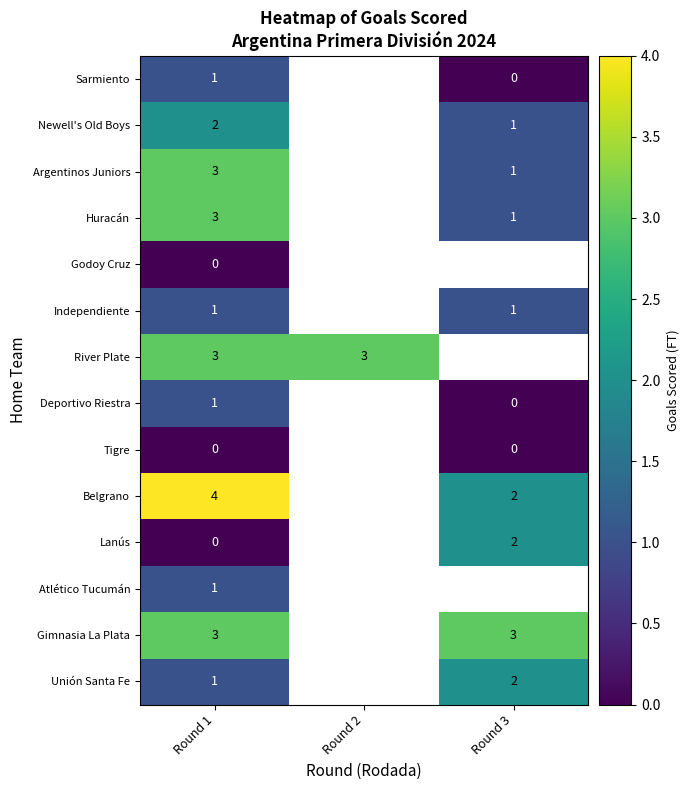

Between Round 2 and Round 1, which is larger?

Round 1